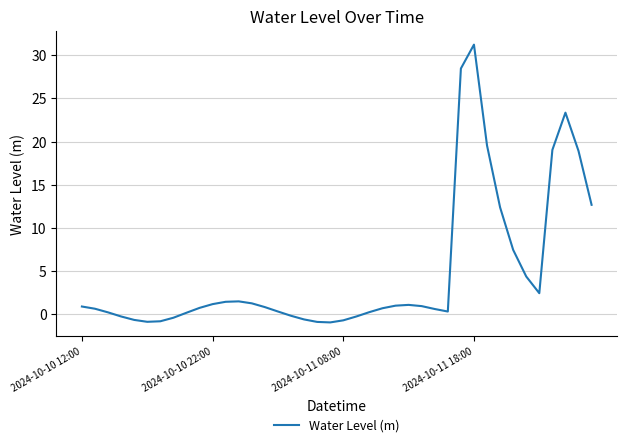

What is the difference between the maximum and minimum values?

32.2